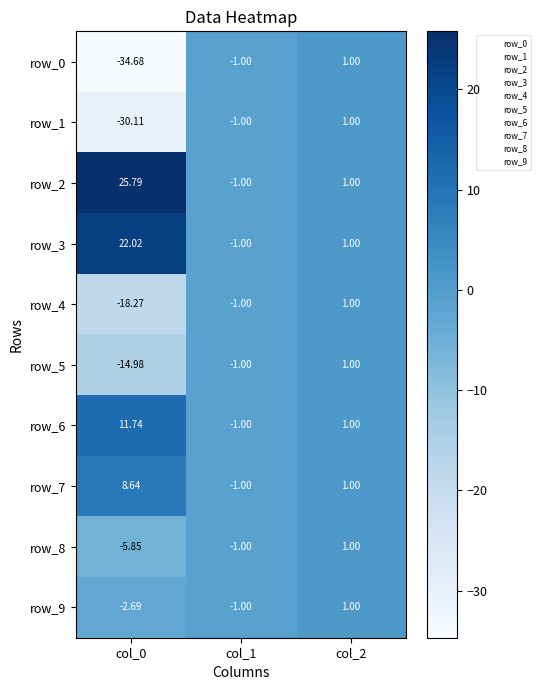

Is the value of row_9 at col_0 greater than the value of row_7 at col_1?

No